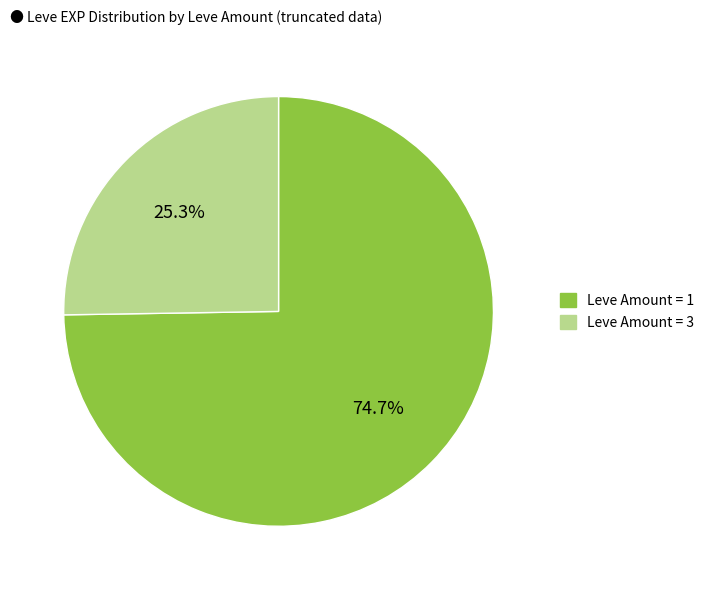

Does any single category account for the majority?

Yes